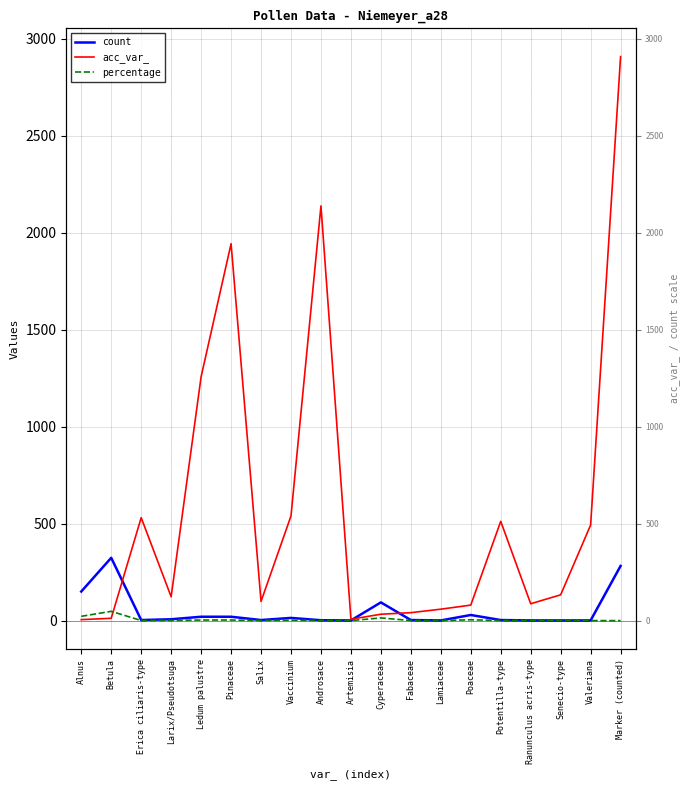

True or false: percentage and acc_var_ cross at least once.

True